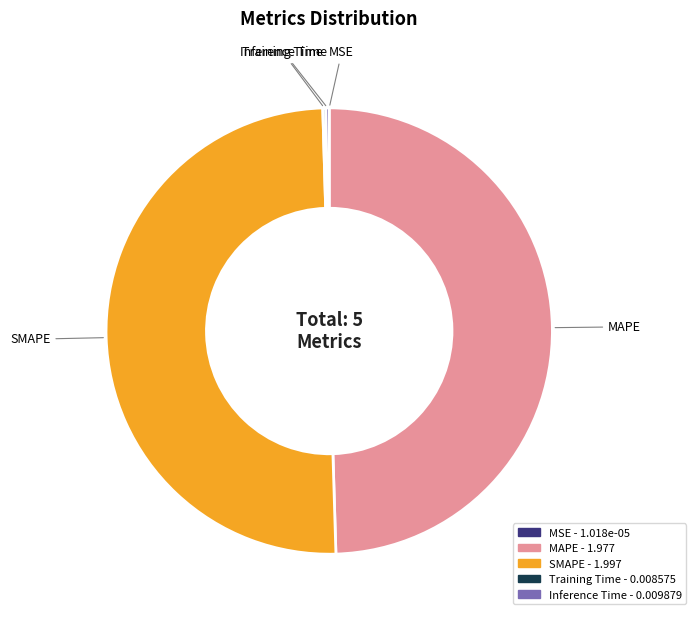

Is the sum of SMAPE and MAPE greater than half?

Yes